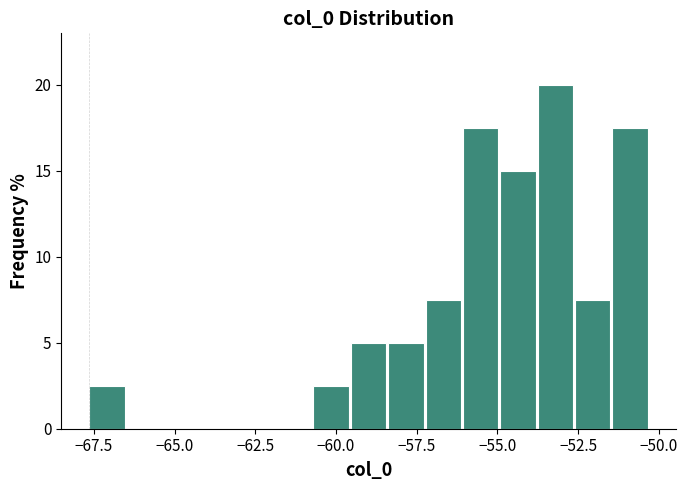

Around what value on the x-axis is the tallest bar? Give the approximate position of its centre, as read against the axis.

-53.0